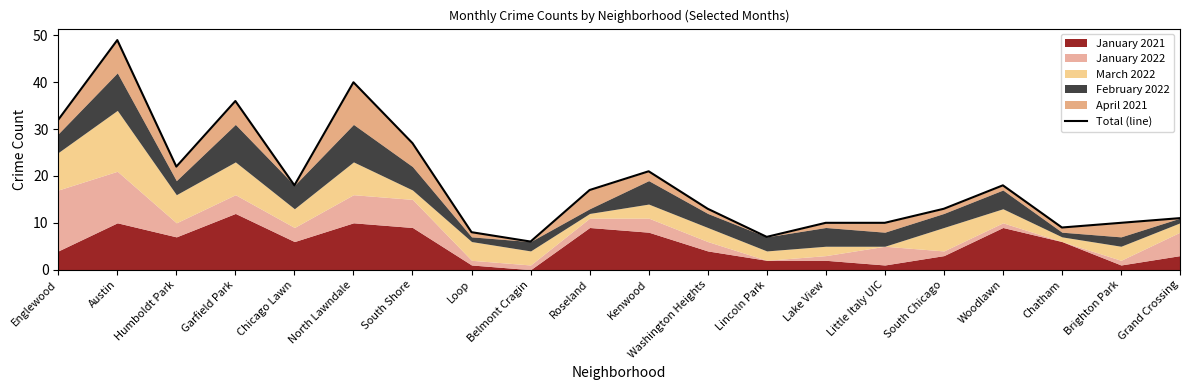

At which label is the value closest to 27?

South Shore